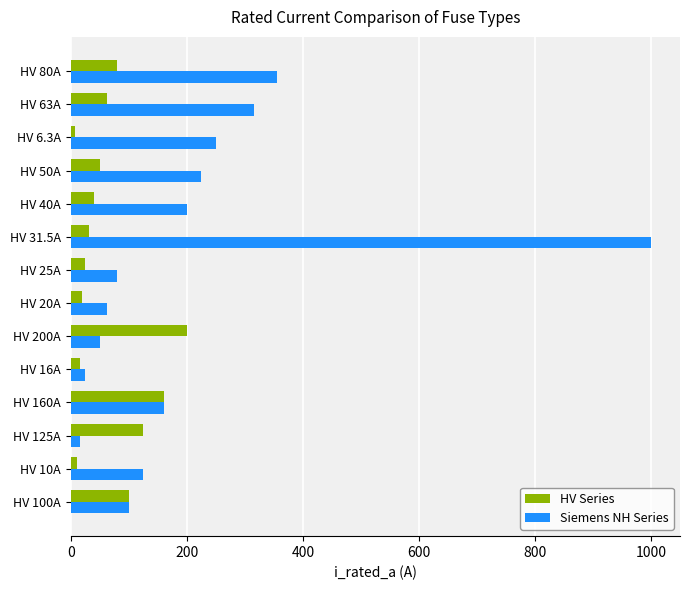

List the series in order of their peak value, lowest first.

HV Series, Siemens NH Series